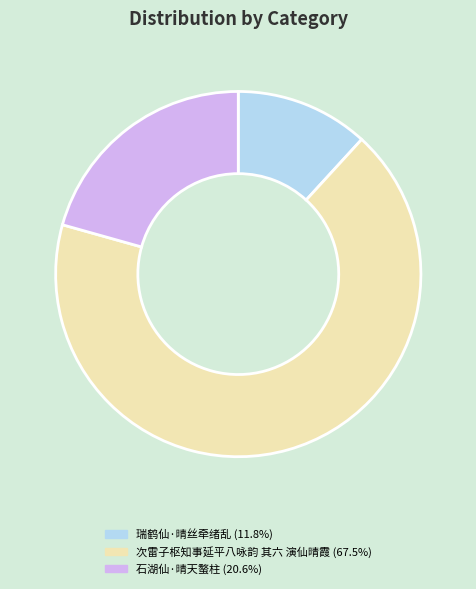

Combined, do 瑞鹤仙·晴丝牵绪乱 (11.8%) and 石湖仙·晴天螯柱 (20.6%) account for over 50%?

No